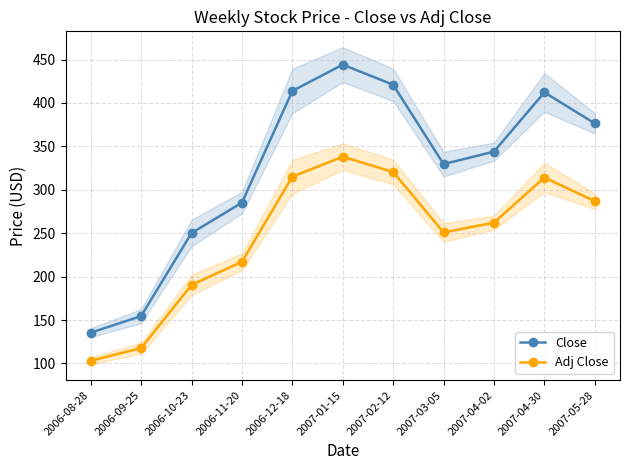

The Adj Close series shows 49.8 at 2006-09-25. True or false?

False